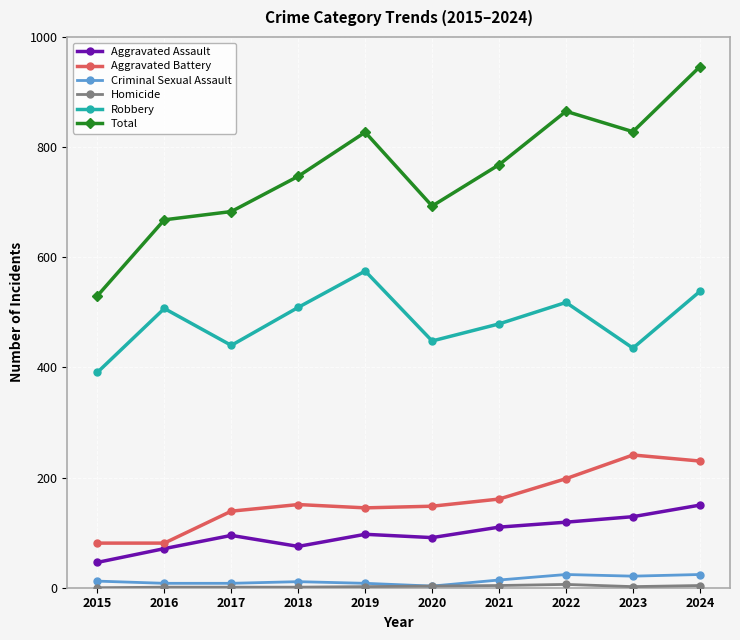

True or false: Total and Aggravated Battery cross at least once.

False